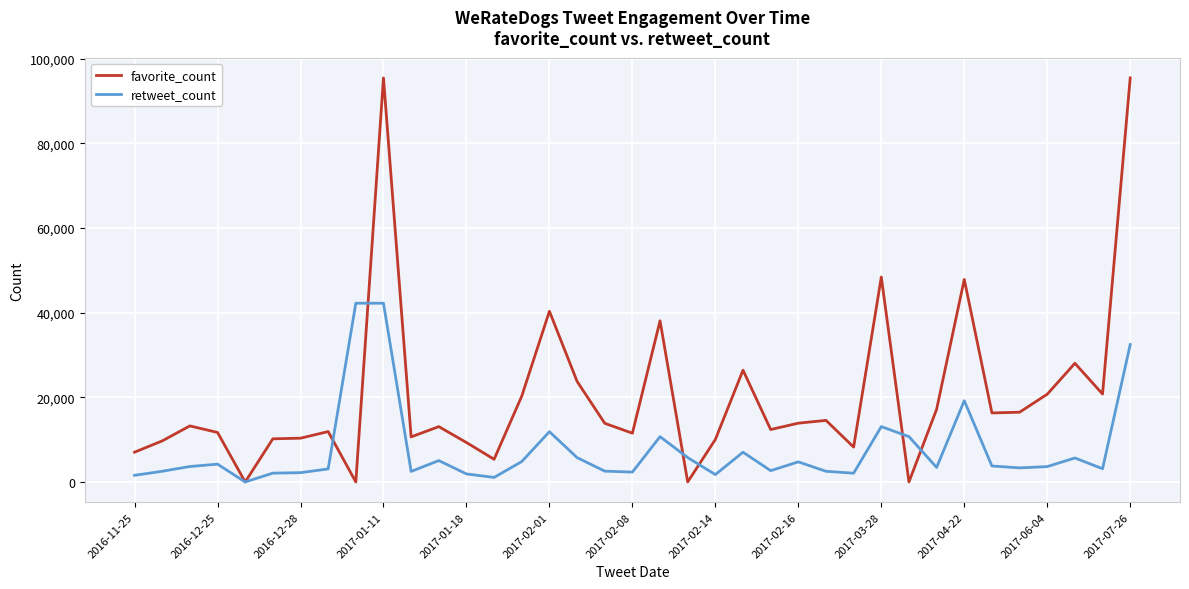

List the series in order of their overall mean, lowest first.

retweet_count, favorite_count